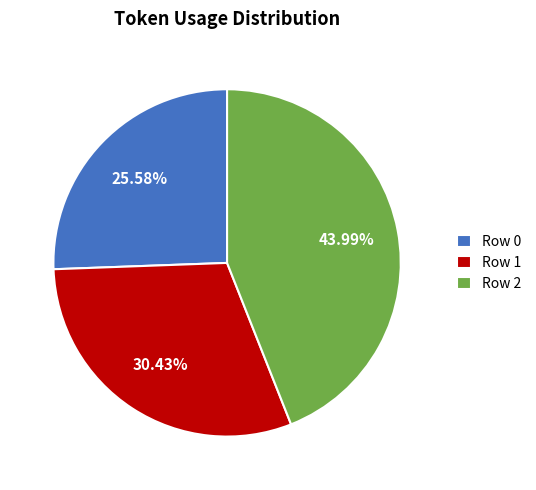

Approximately how many times larger is the value at Row 1 compared to Row 2?

0.7